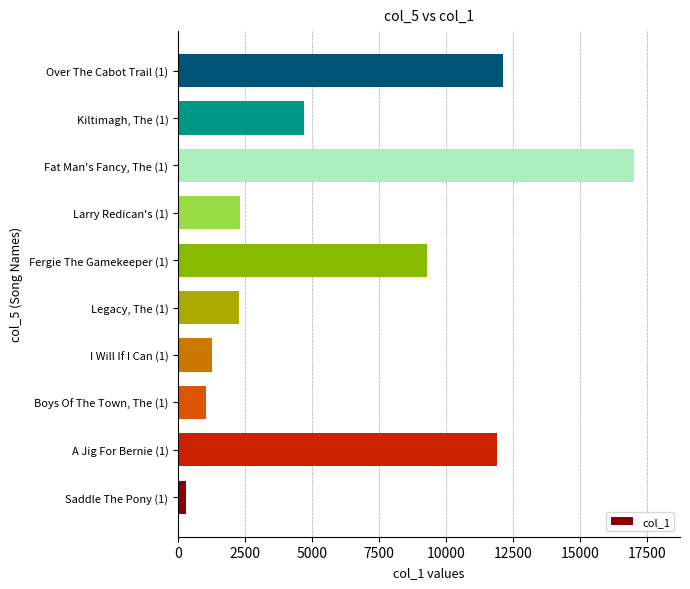

At which label is the value closest to 8671?

Fergie The Gamekeeper (1)